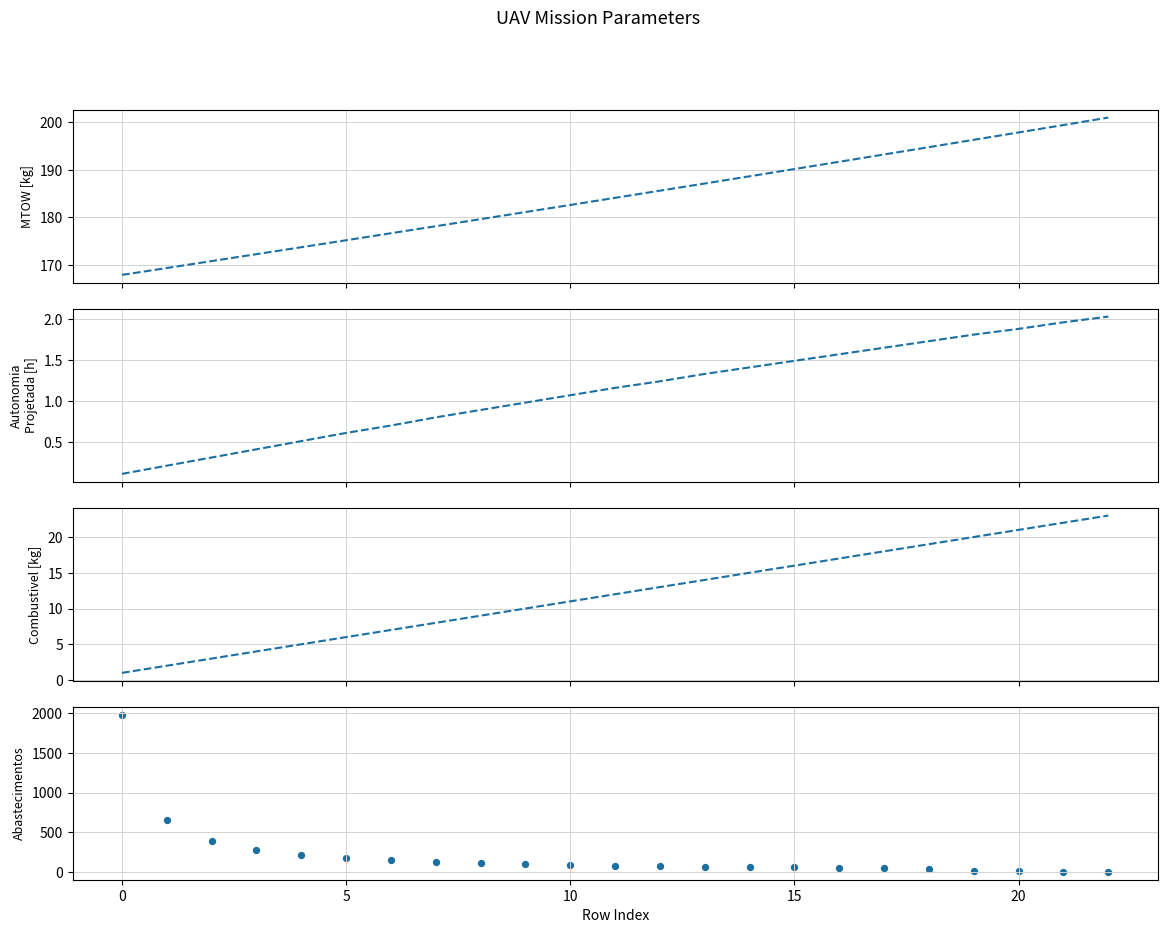

Which series contains the highest Y value?

Abastecimentos